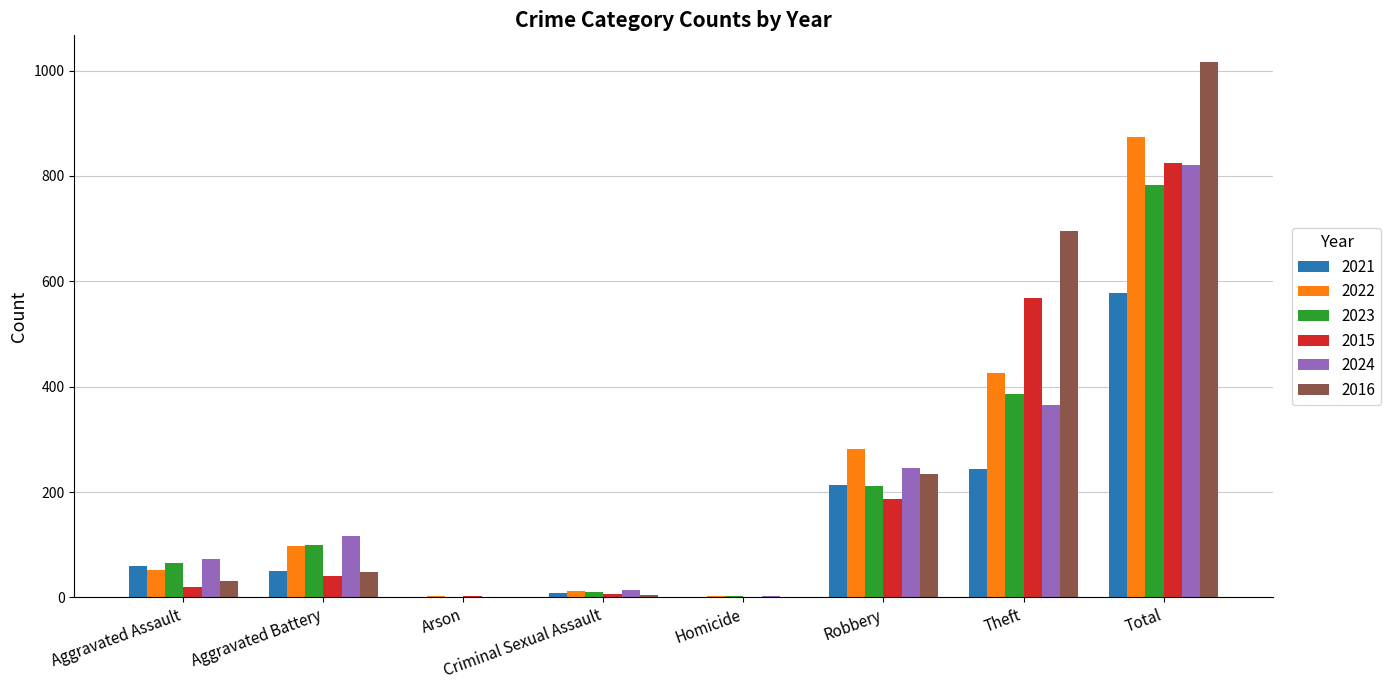

At which label does 2015 reach its peak?

Total